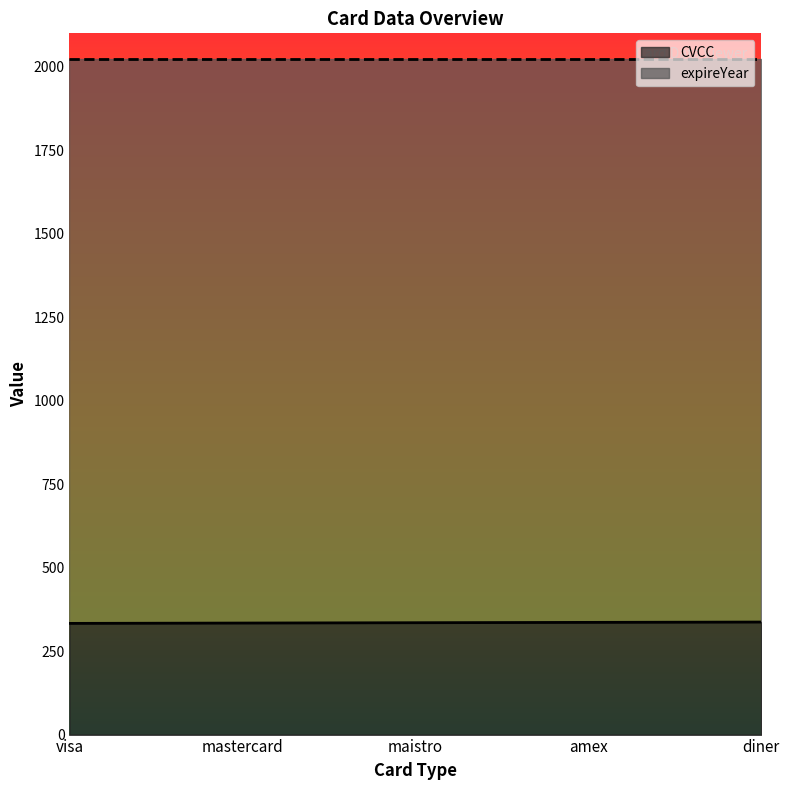

Where is the data nearest to the value 335?

maistro